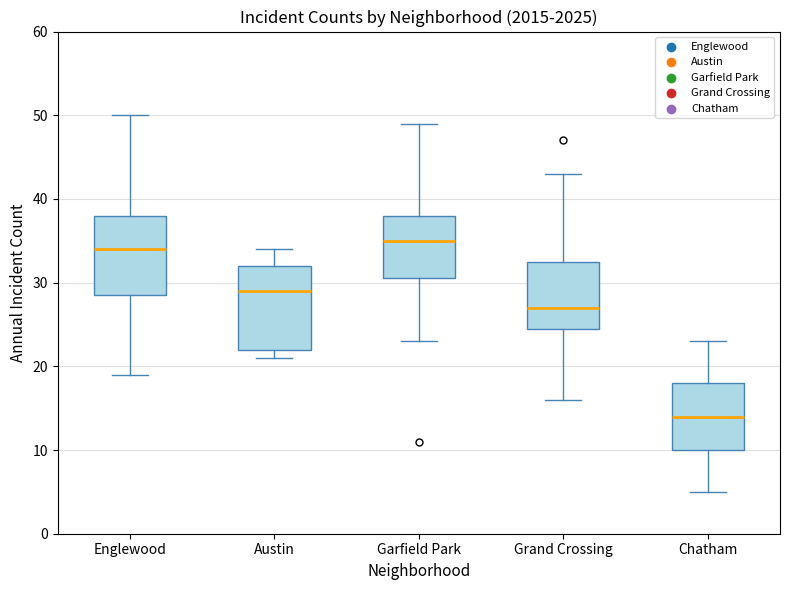

Reading left to right, read every box against the y-axis: the position of its median line, the range the box covers, and the ends of its whiskers. The values are not printed on the chart, so give them approximately, as read against the axis.

Englewood: median 34, box 29 to 38, whiskers 19 to 50
Austin: median 29, box 22 to 32, whiskers 21 to 34
Garfield Park: median 35, box 31 to 38, whiskers 23 to 49
Grand Crossing: median 27, box 25 to 33, whiskers 16 to 43
Chatham: median 14, box 10 to 18, whiskers 5 to 23